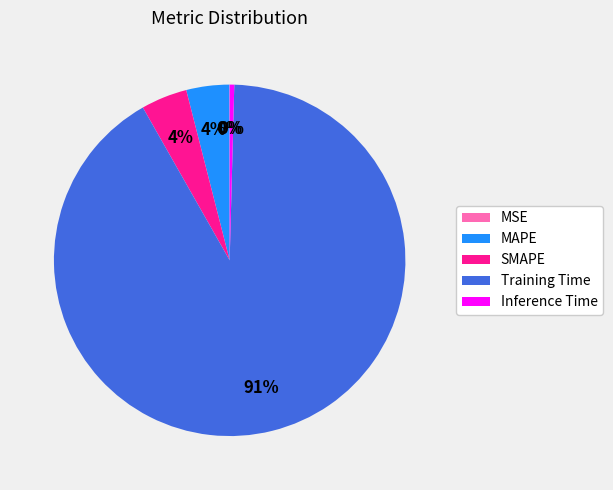

Which category has the biggest portion of the pie?

Training Time